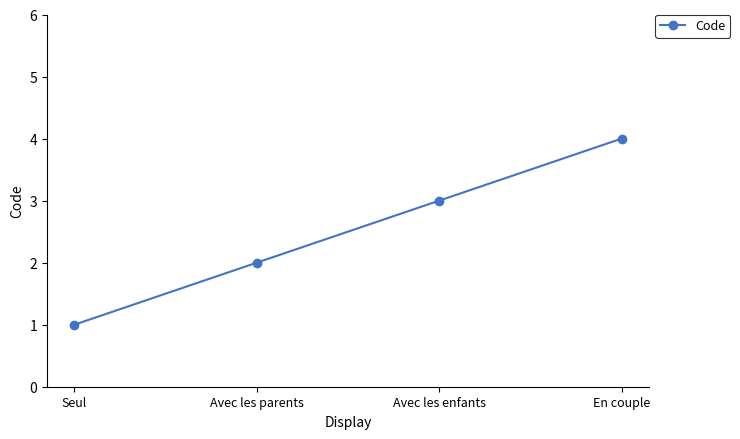

Count the number of data series in this chart.

1